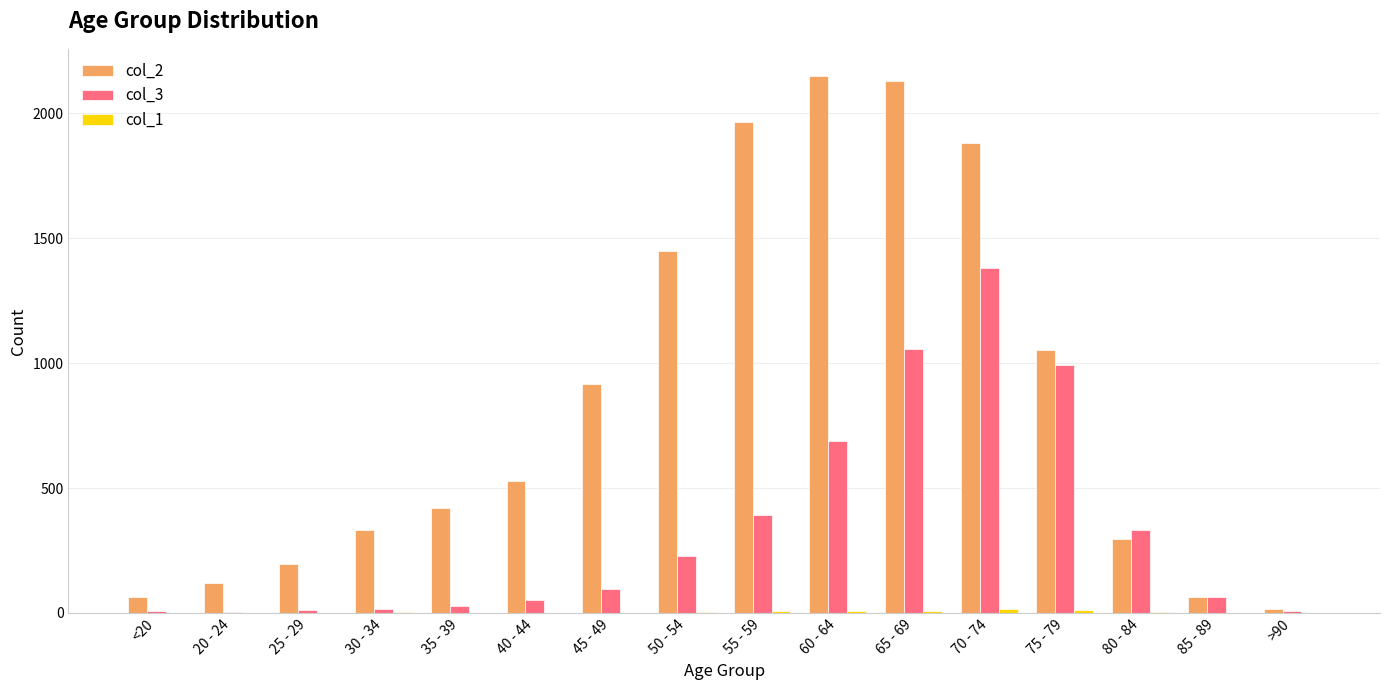

Which series has the largest range (max minus min)?

col_2